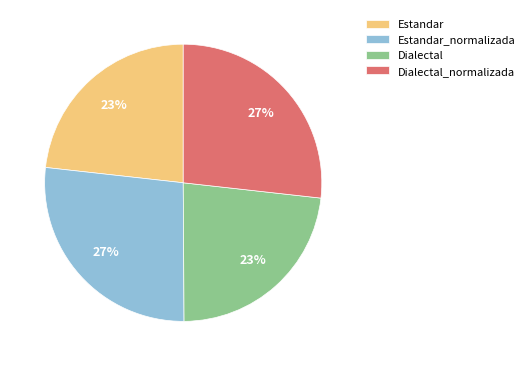

To the nearest percent, what is the combined percentage of Dialectal and Dialectal_normalizada?

50%